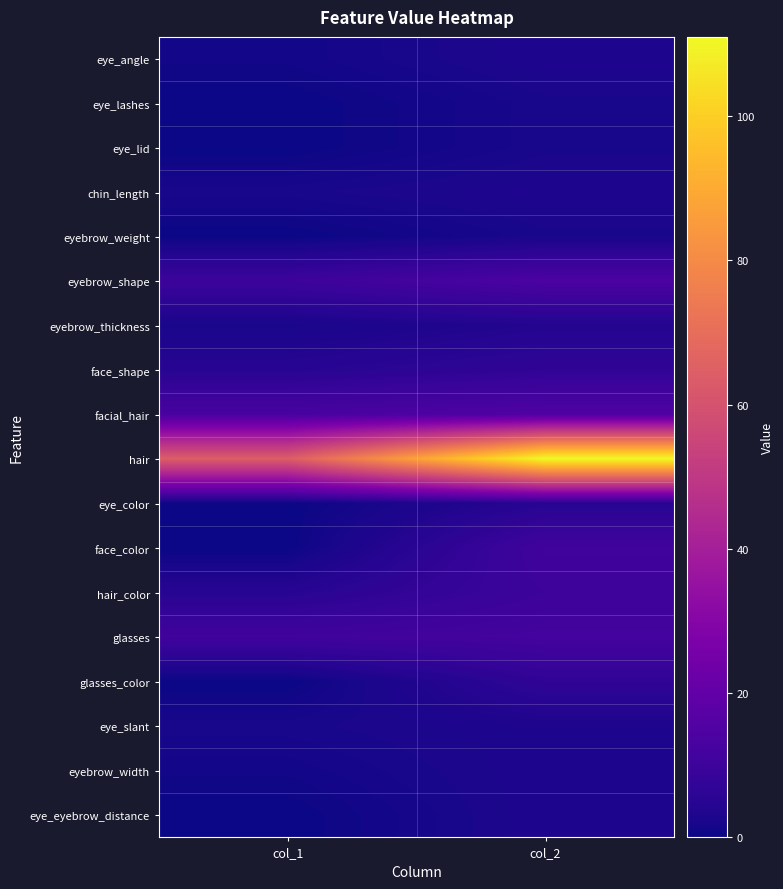

Reading left to right, transcribe all the data shown in this chart.

eye_angle: col_1=1	col_2=3
eye_lashes: col_1=0	col_2=2
eye_lid: col_1=0	col_2=2
chin_length: col_1=2	col_2=3
eyebrow_weight: col_1=0	col_2=2
eyebrow_shape: col_1=10	col_2=14
eyebrow_thickness: col_1=2	col_2=4
face_shape: col_1=5	col_2=7
facial_hair: col_1=13	col_2=15
hair: col_1=64	col_2=111
eye_color: col_1=0	col_2=5
face_color: col_1=0	col_2=11
hair_color: col_1=5	col_2=10
glasses: col_1=11	col_2=12
glasses_color: col_1=0	col_2=7
eye_slant: col_1=2	col_2=3
eyebrow_width: col_1=1	col_2=3
eye_eyebrow_distance: col_1=0	col_2=3